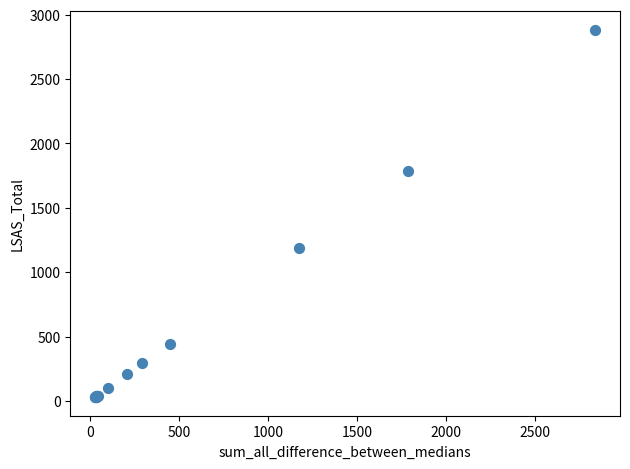

What Y value in the scatter plot is closest to 1455?

1188.9